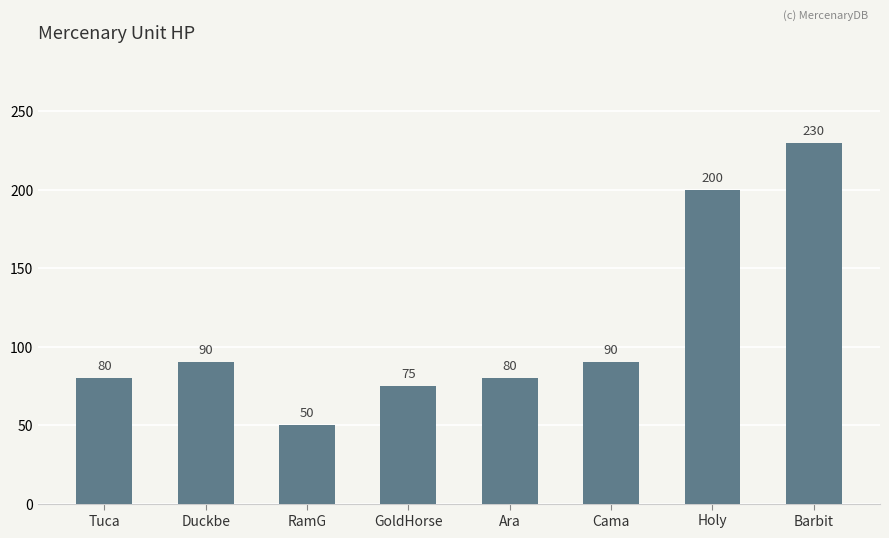

What is the minimum value shown in the chart?

50